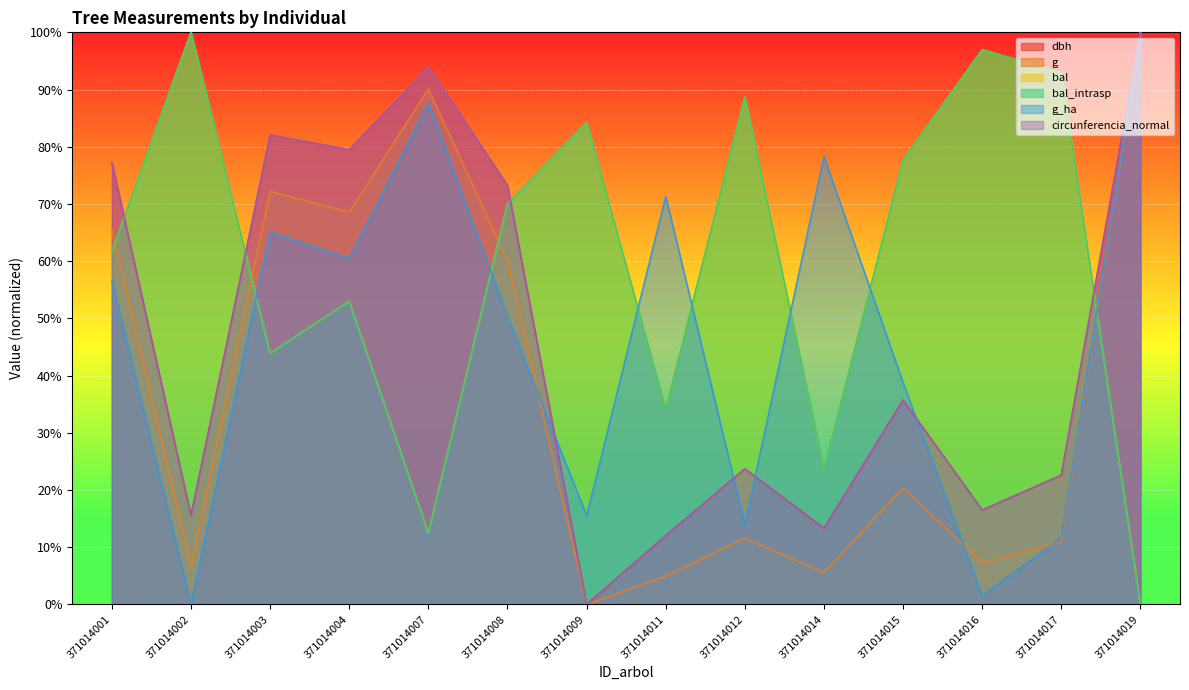

How many series are shown in this chart?

6